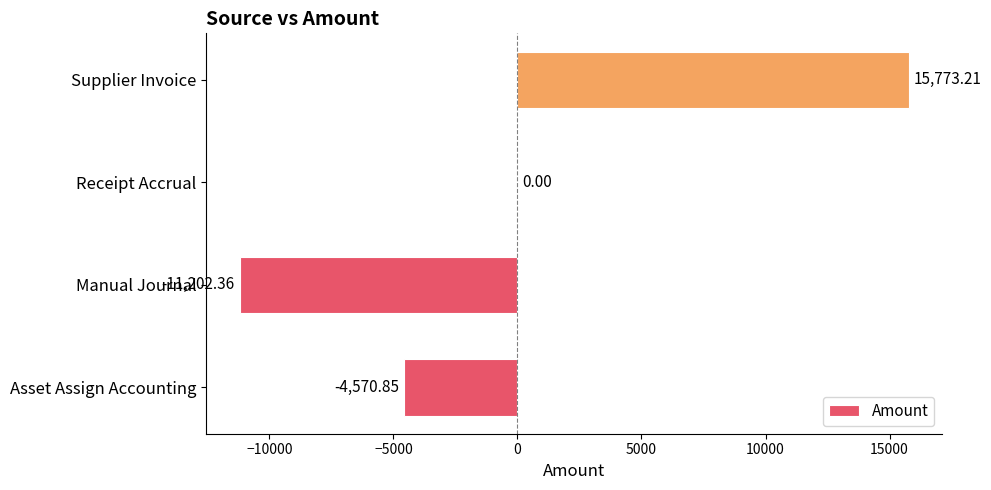

Between Receipt Accrual and Asset Assign Accounting, which is larger?

Receipt Accrual